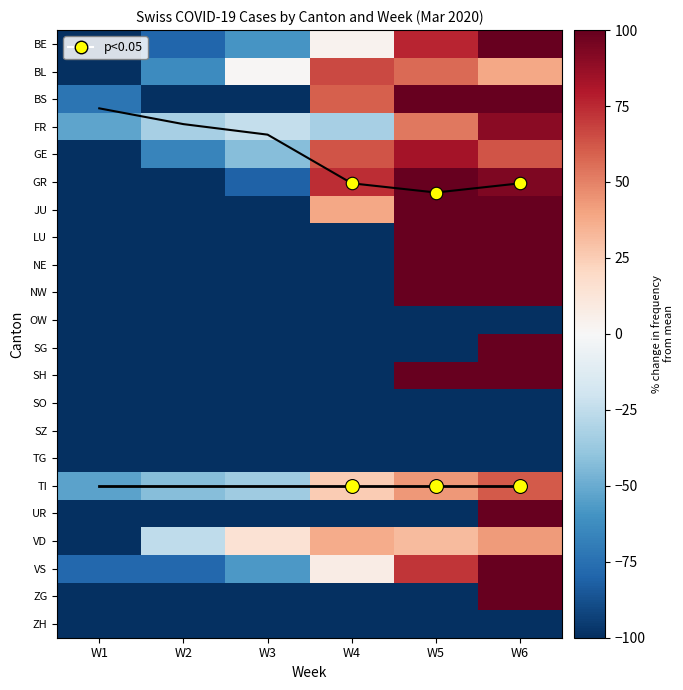

What is the smallest value displayed?

-100.0